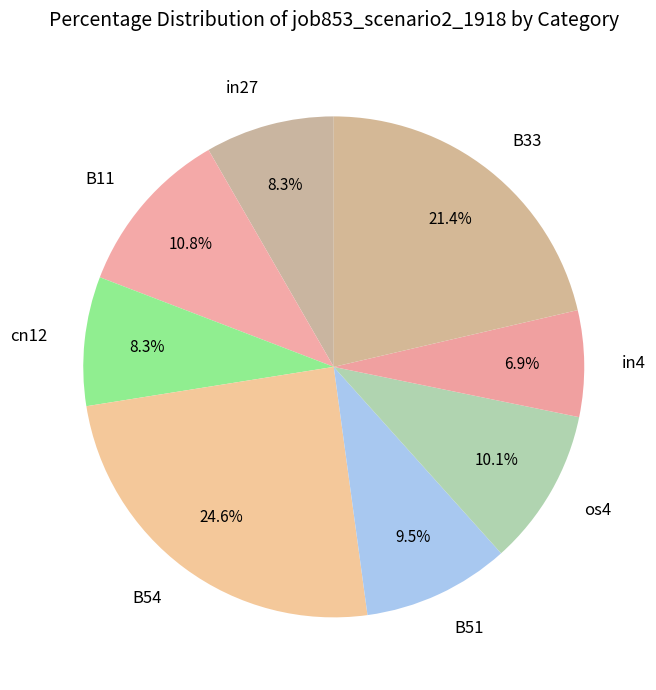

Approximately how many times larger is the value at in27 compared to in4?

1.2